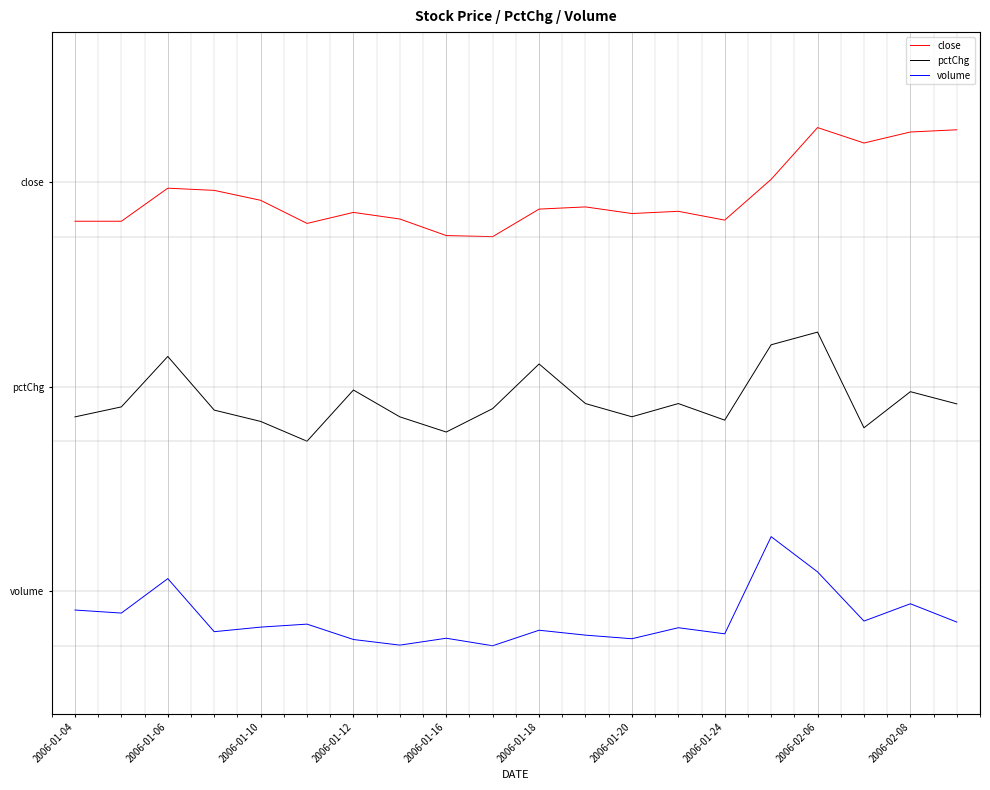

Does the chart display data point markers on the line(s)?

No